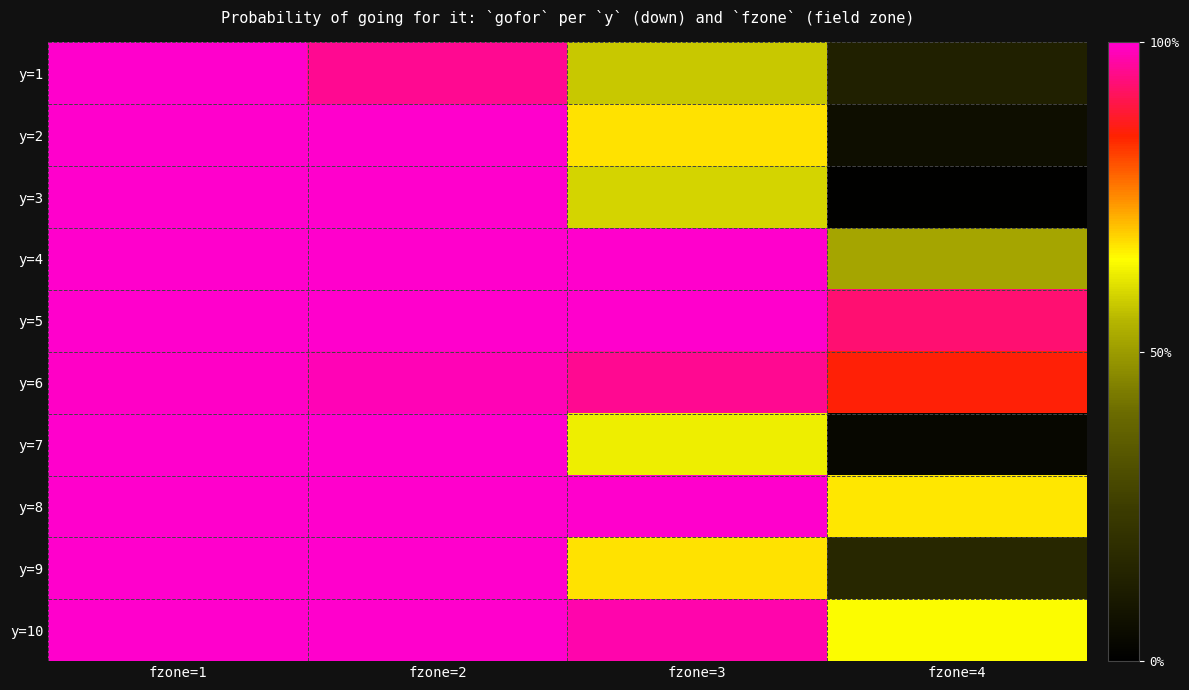

Reading left to right, transcribe all the data shown in this chart.

y=1: fzone=1=1.0	fzone=2=1.0	fzone=3=0.6	fzone=4=0.1
y=2: fzone=1=1.0	fzone=2=1.0	fzone=3=0.7	fzone=4=0.1
y=3: fzone=1=1.0	fzone=2=1.0	fzone=3=0.6	fzone=4=0.0
y=4: fzone=1=1.0	fzone=2=1.0	fzone=3=1.0	fzone=4=0.5
y=5: fzone=1=1.0	fzone=2=1.0	fzone=3=1.0	fzone=4=0.9
y=6: fzone=1=1.0	fzone=2=1.0	fzone=3=1.0	fzone=4=0.9
y=7: fzone=1=1.0	fzone=2=1.0	fzone=3=0.6	fzone=4=0.0
y=8: fzone=1=1.0	fzone=2=1.0	fzone=3=1.0	fzone=4=0.7
y=9: fzone=1=1.0	fzone=2=1.0	fzone=3=0.7	fzone=4=0.2
y=10: fzone=1=1.0	fzone=2=1.0	fzone=3=1.0	fzone=4=0.6